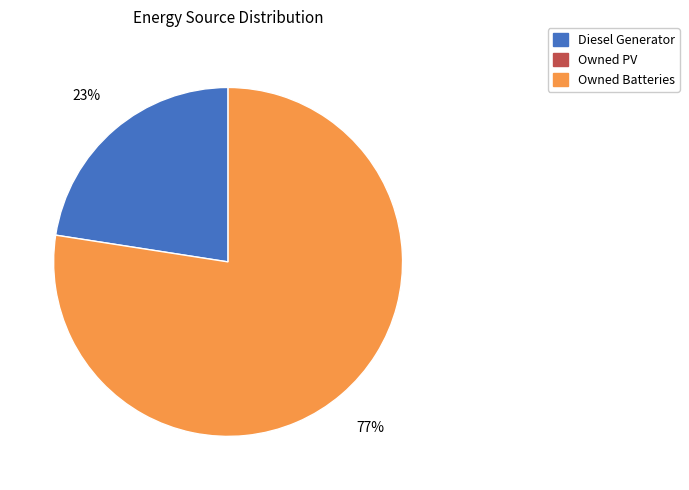

To the nearest percent, what is the average slice percentage?

50%